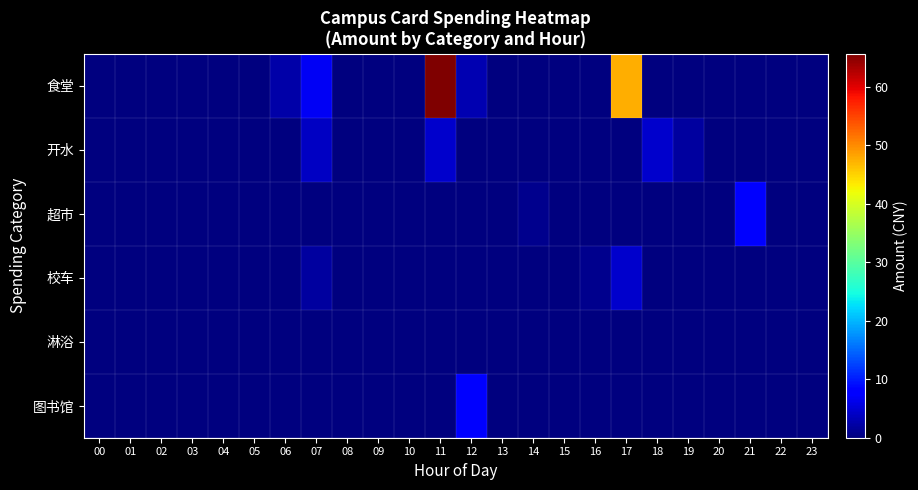

What is the total value across all series at 18?

4.5